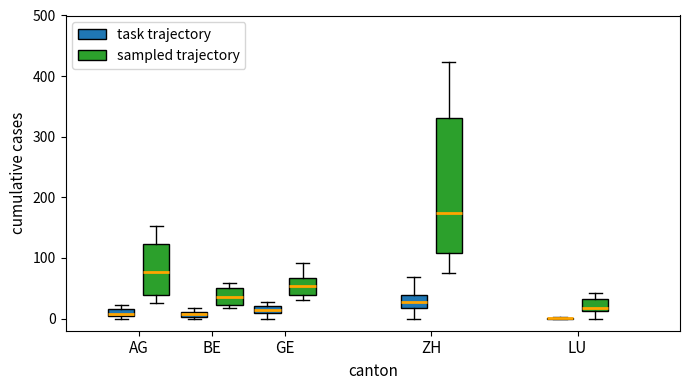

Where is the upper edge of the box for ZH (task trajectory) on the y-axis? The values are not printed on the chart, so give them approximately, as read against the axis.

40